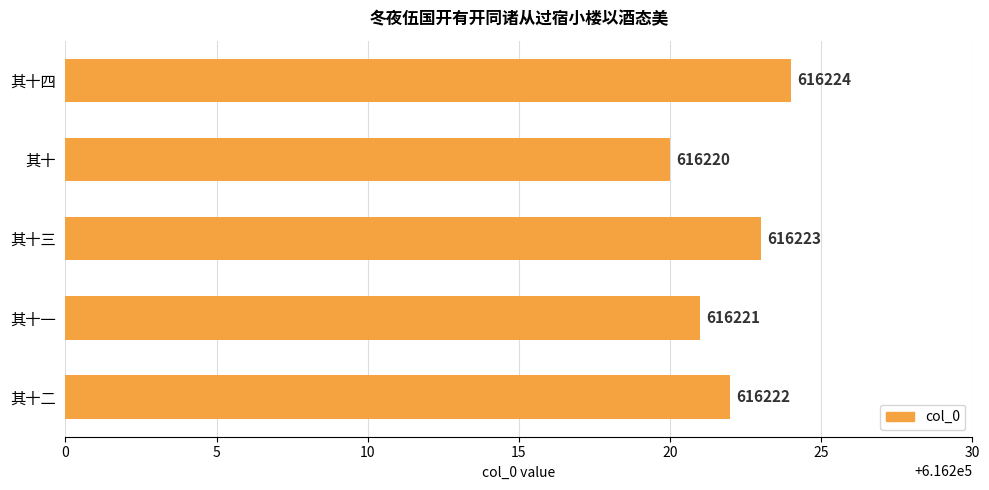

Between 其十 and 其十一, which is larger?

其十一